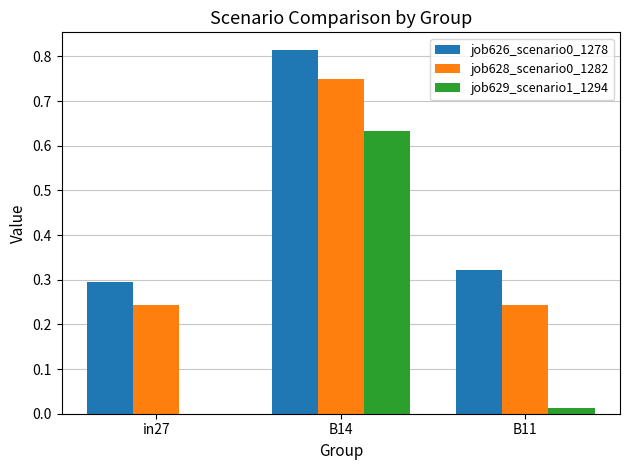

Are the bars horizontal?

No